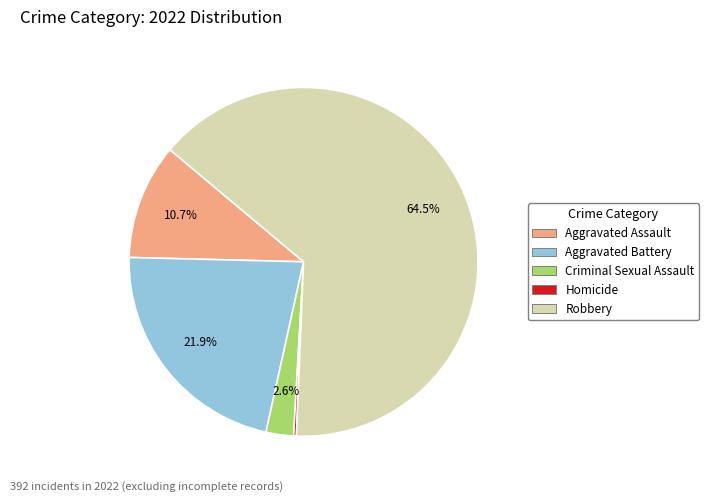

Between Robbery and Aggravated Battery, which is larger?

Robbery